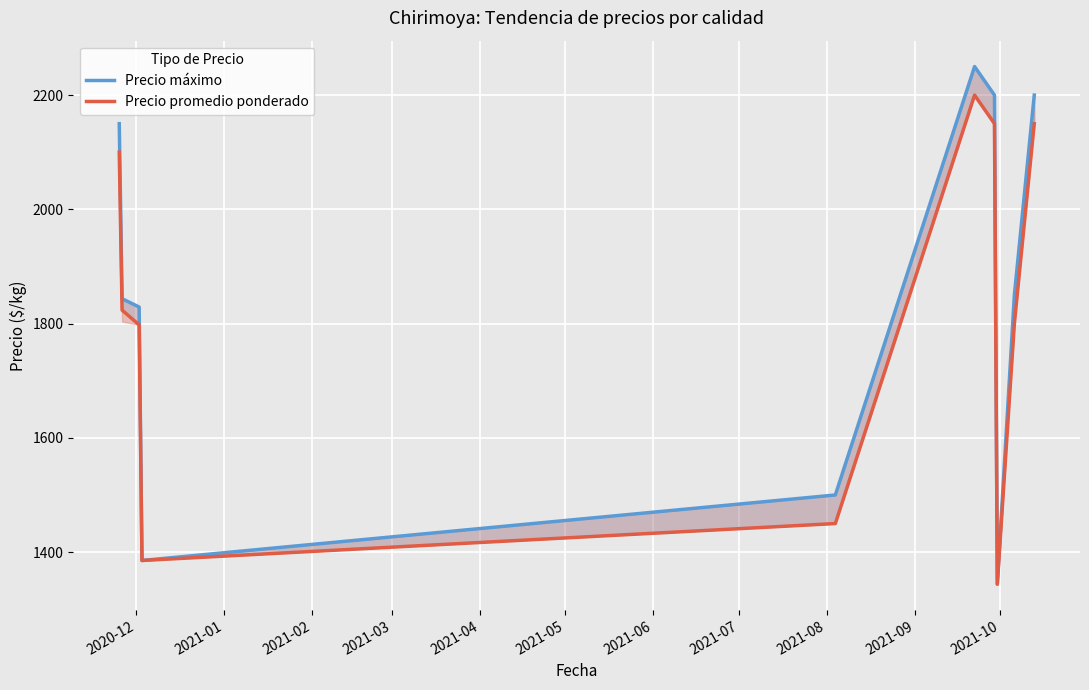

Rank the series at 2021-09 from lowest to highest value.

Precio promedio ponderado, Precio máximo